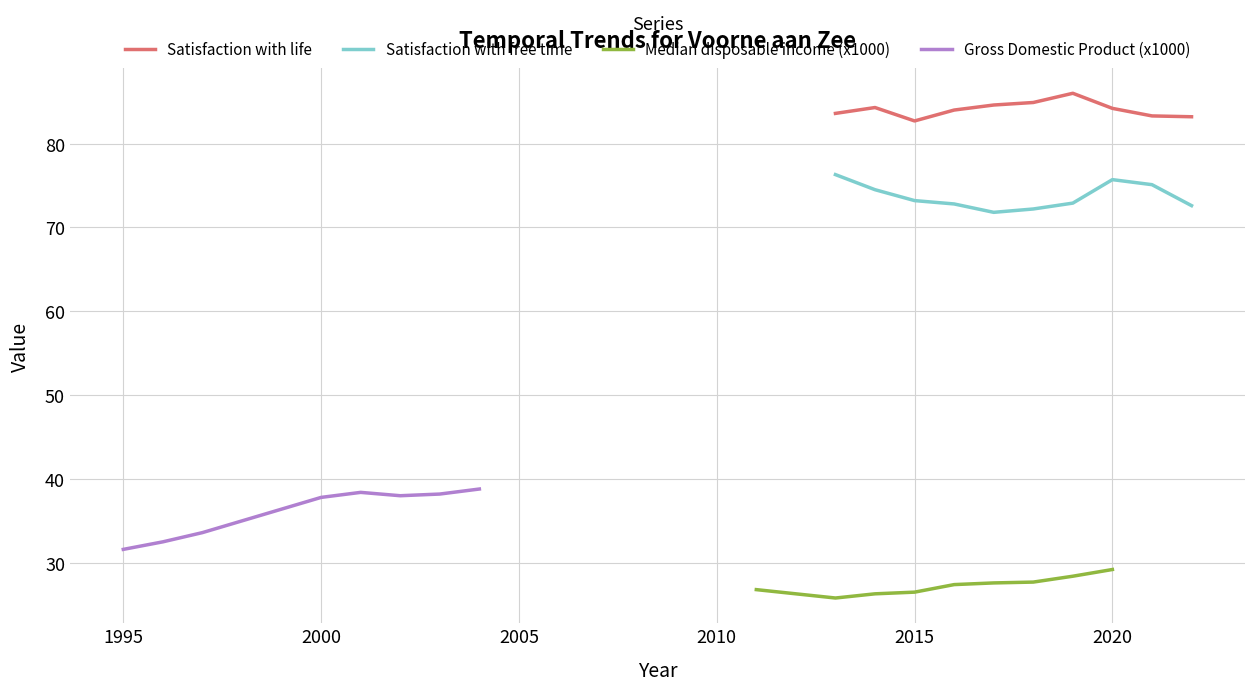

The value of Satisfaction with free time at 2020 is 75.7. True or false?

True